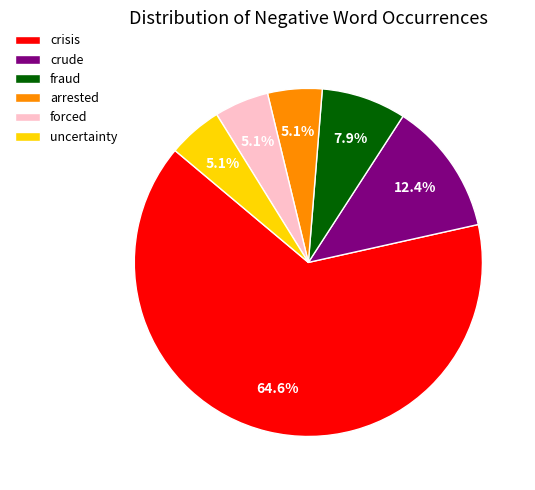

How many slices are in this pie chart?

6